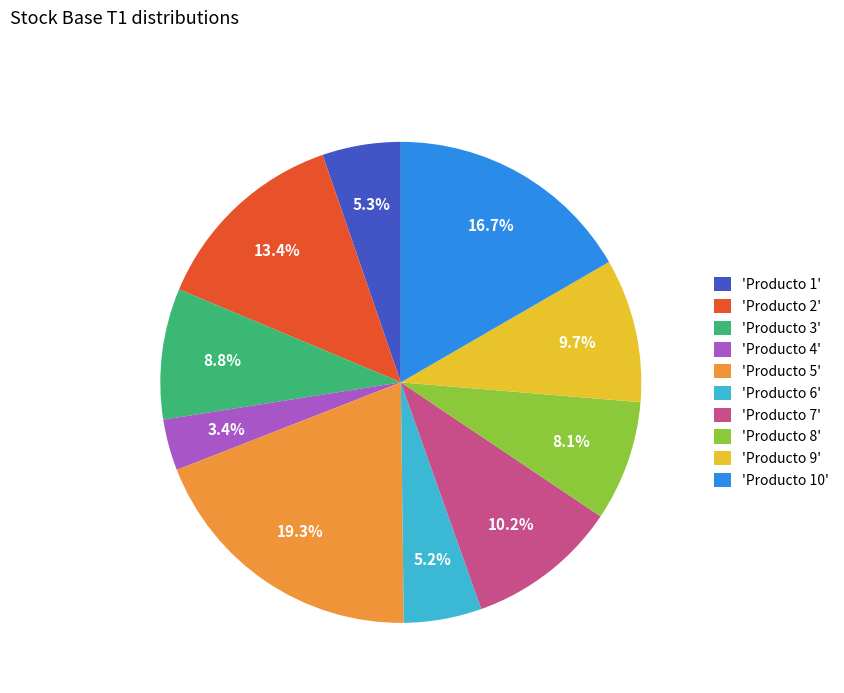

Which slice is the largest?

'Producto 5'